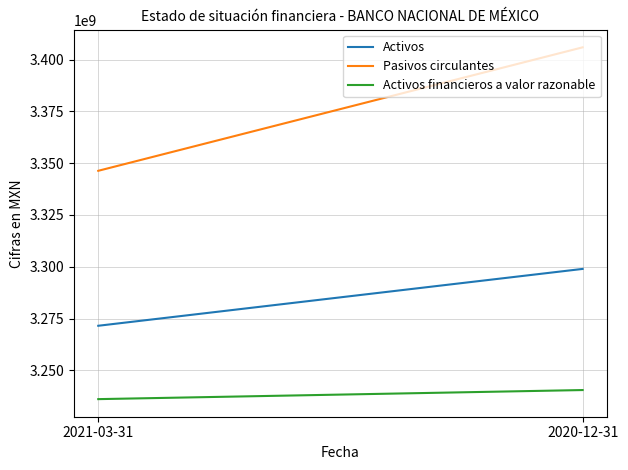

What position from the right is 2021-03-31?

2